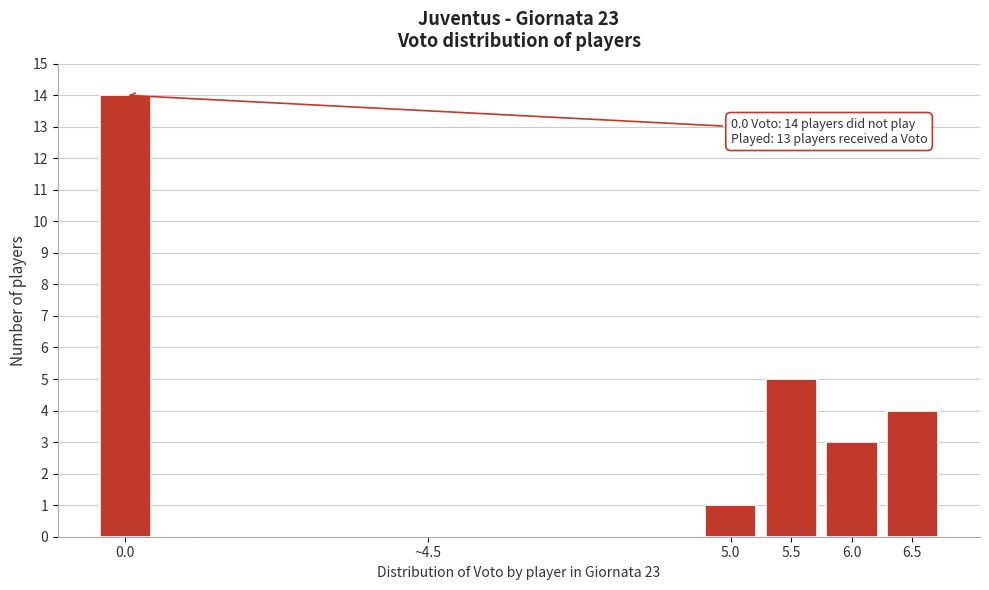

Reading right to left, list all the values displayed in this chart.

6.5=4	6.0=3	5.5=5	5.0=1	~4.5=0	0.0=14